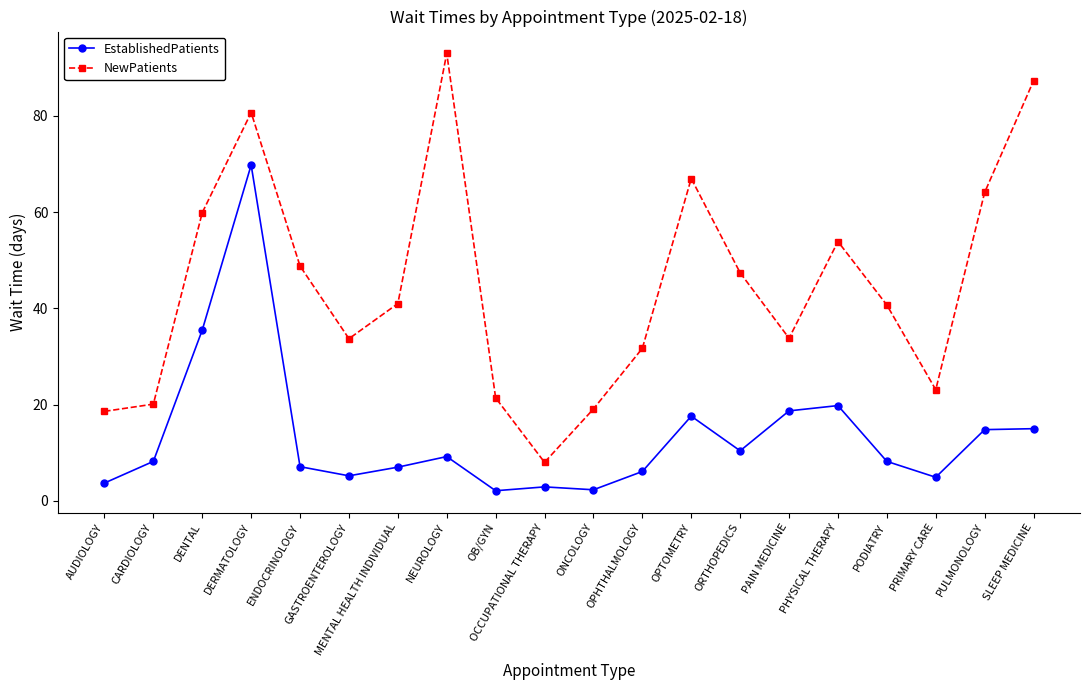

What are all the series names shown in the legend?

EstablishedPatients, NewPatients